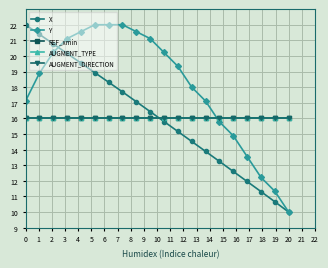

Is this an area chart (filled region under the line)?

No